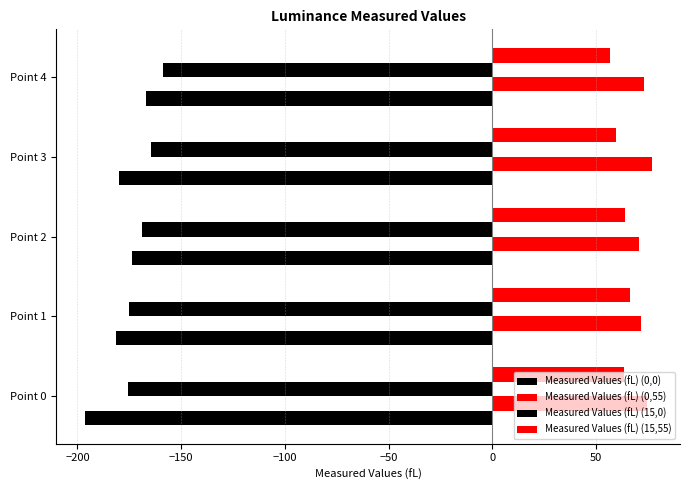

Count the number of data series in this chart.

4